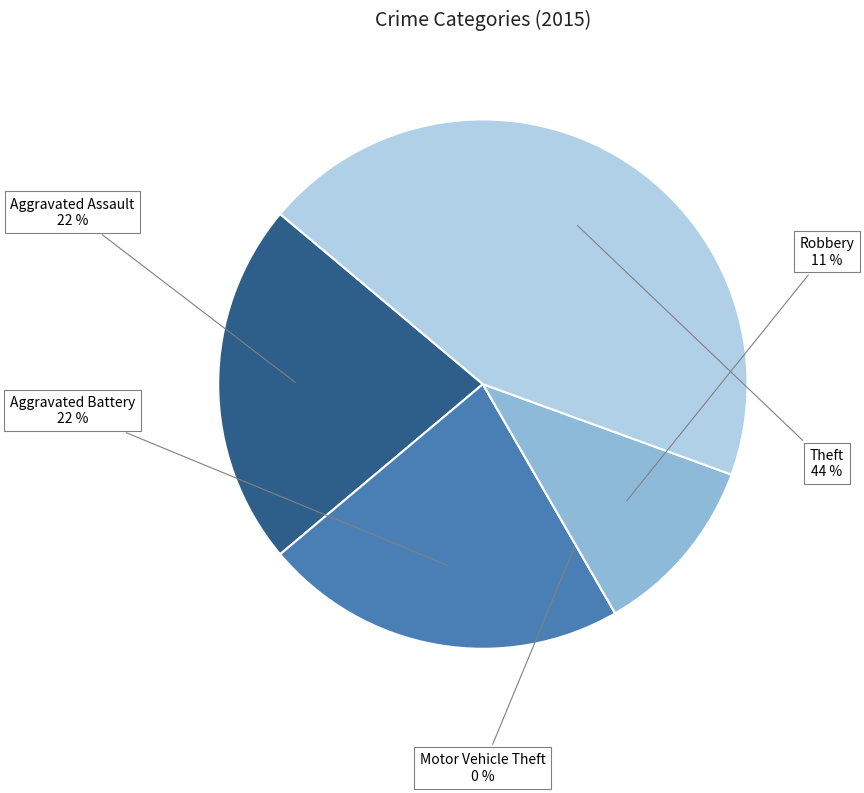

Rank the categories by value from highest to lowest.

Theft, Aggravated Assault, Aggravated Battery, Robbery, Motor Vehicle Theft